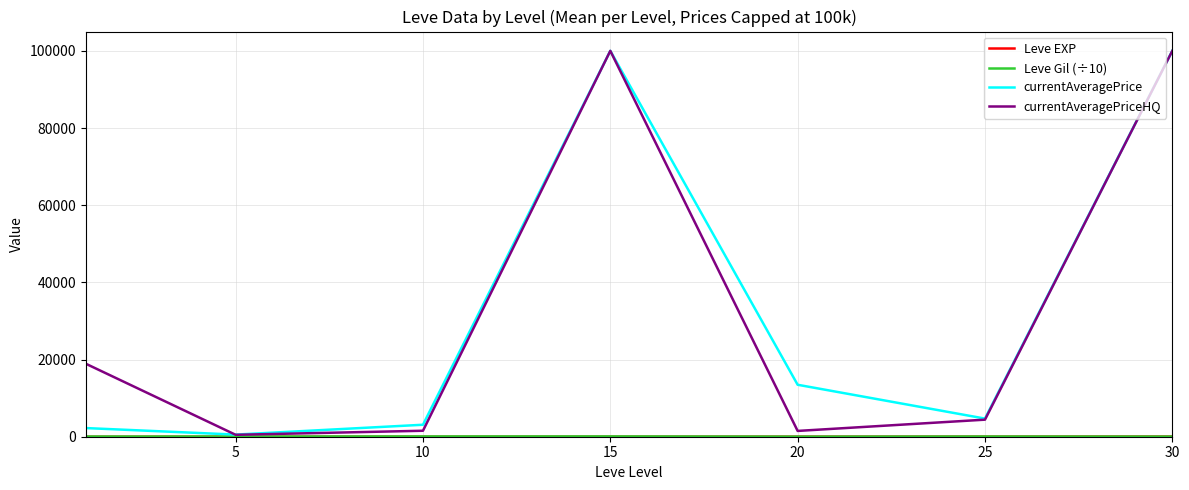

How many lines are shown in the chart?

4